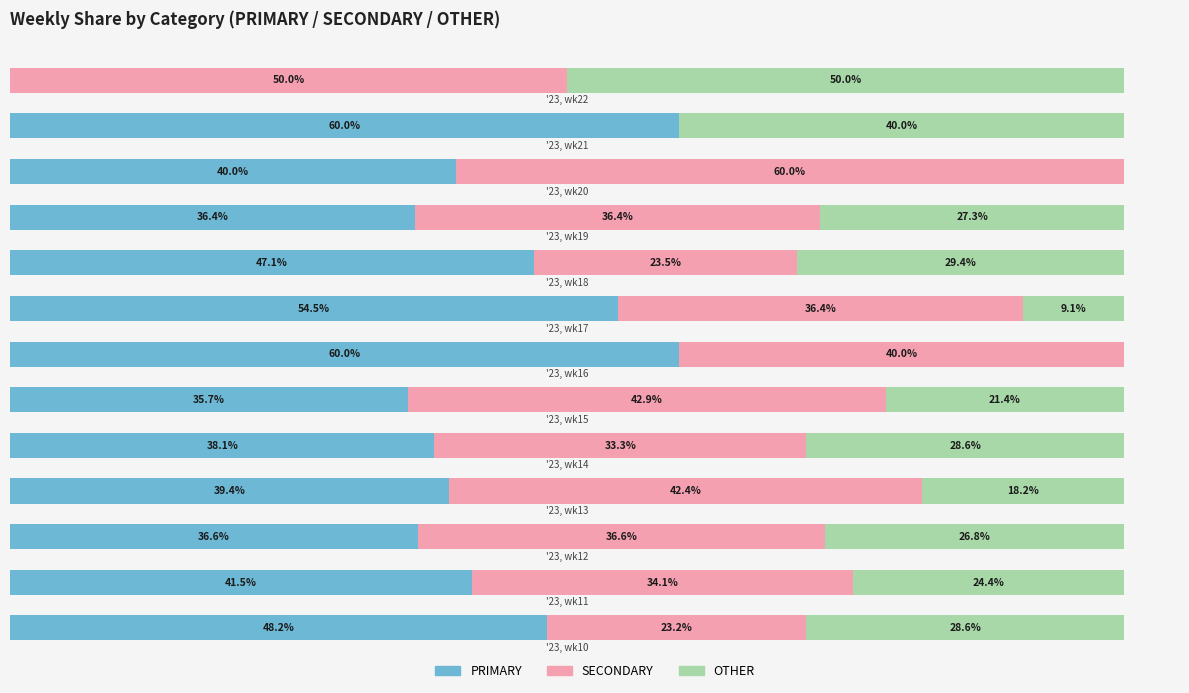

What are all the series names shown in the legend?

PRIMARY, SECONDARY, OTHER